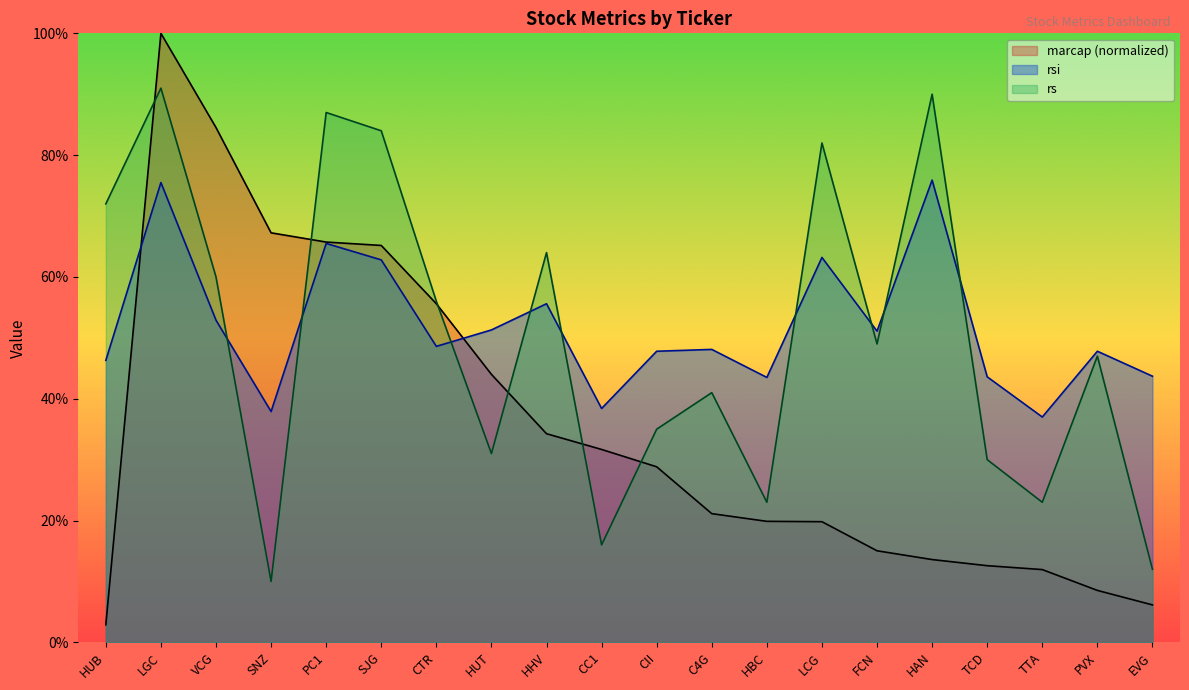

In rsi, how many points are higher than both neighbors (excluding endpoints)?

7